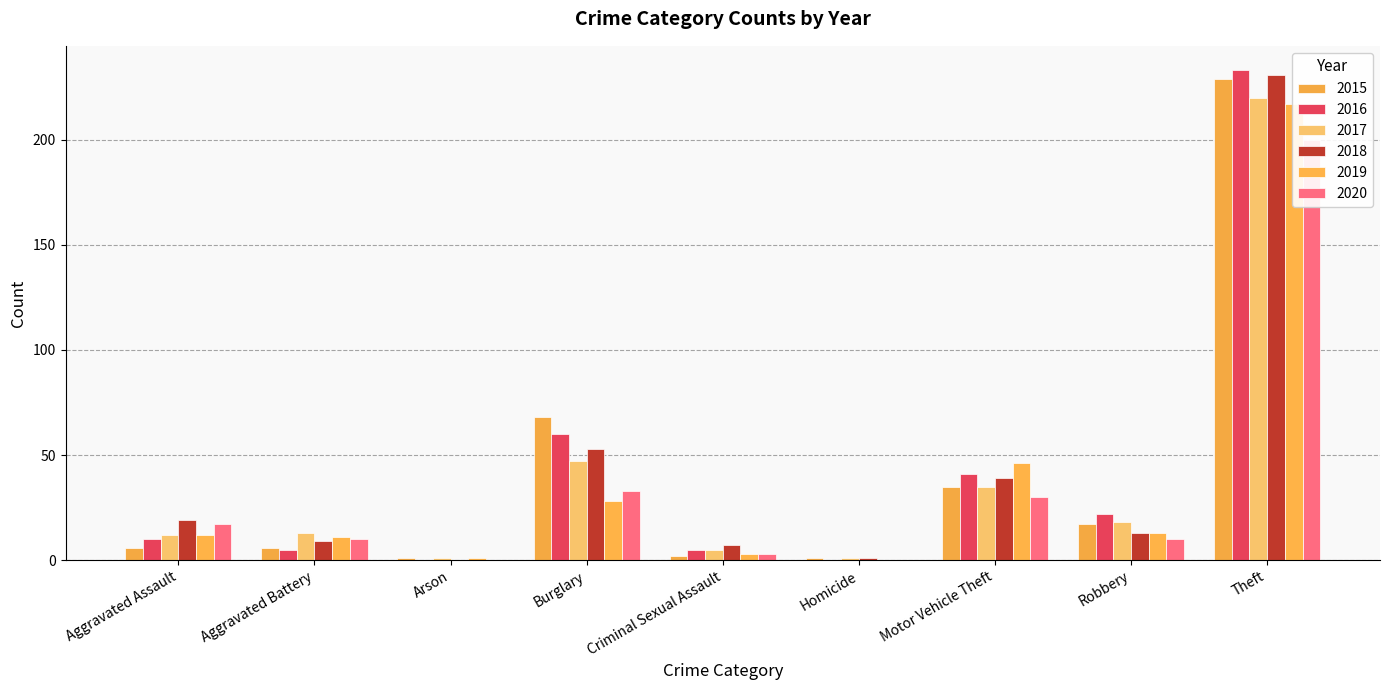

What is the maximum value for 2020?

200